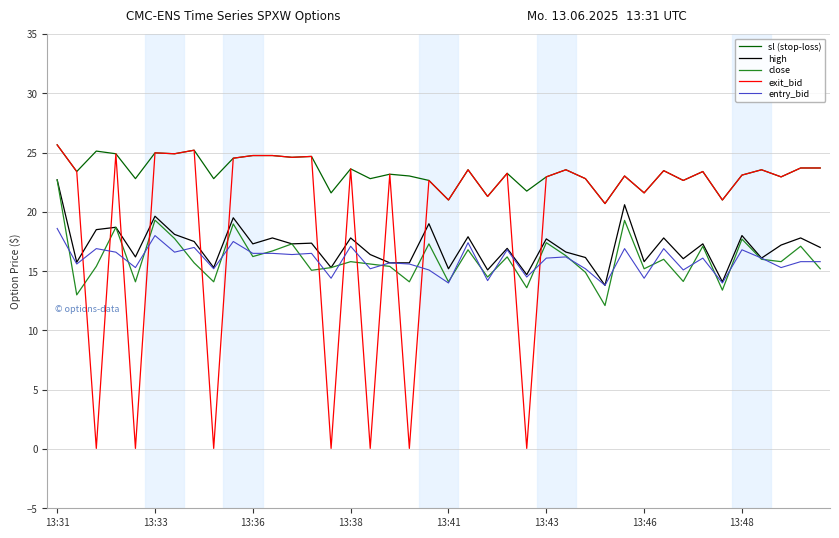

Which series has the largest range (max minus min)?

exit_bid